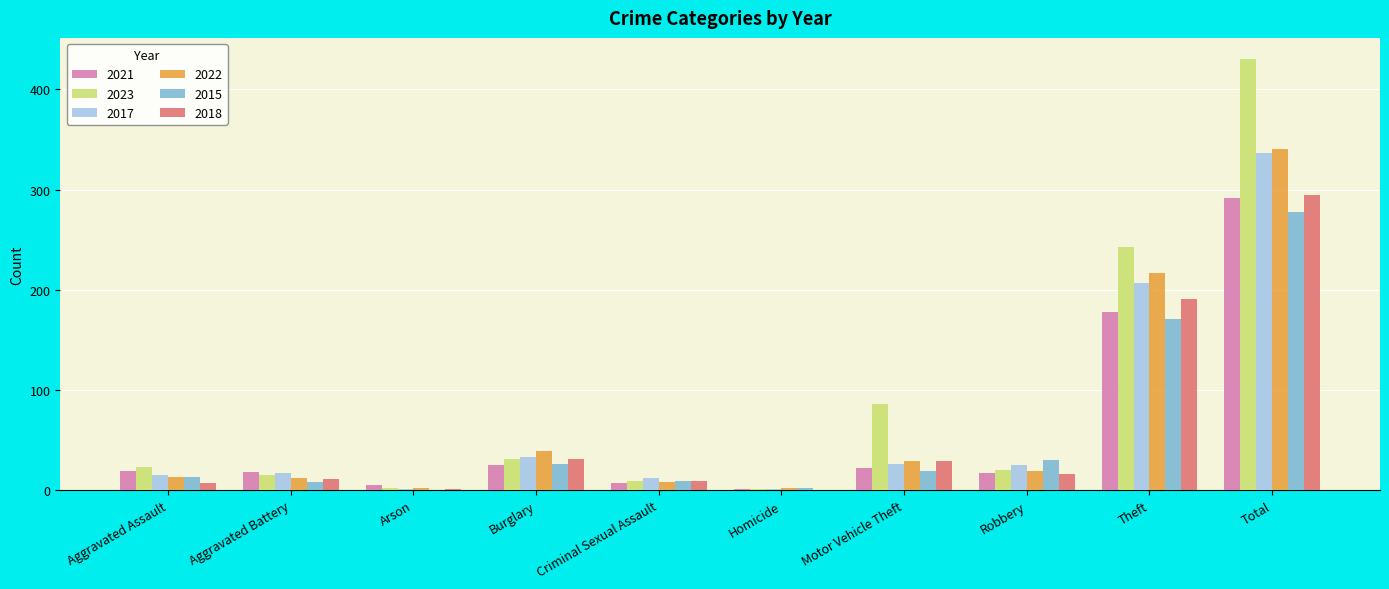

Are the bars grouped side by side (vs. stacked)?

Yes